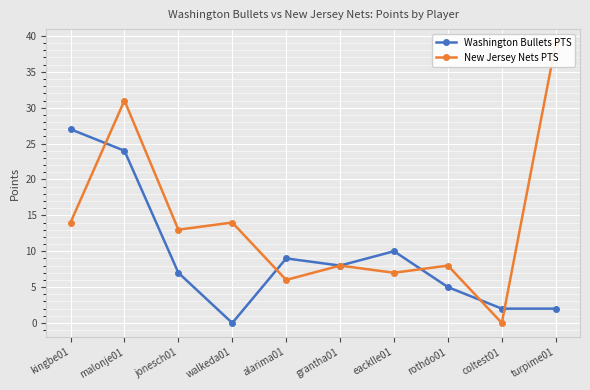

True or false: Washington Bullets PTS has a value of 10 at eacklle01.

True